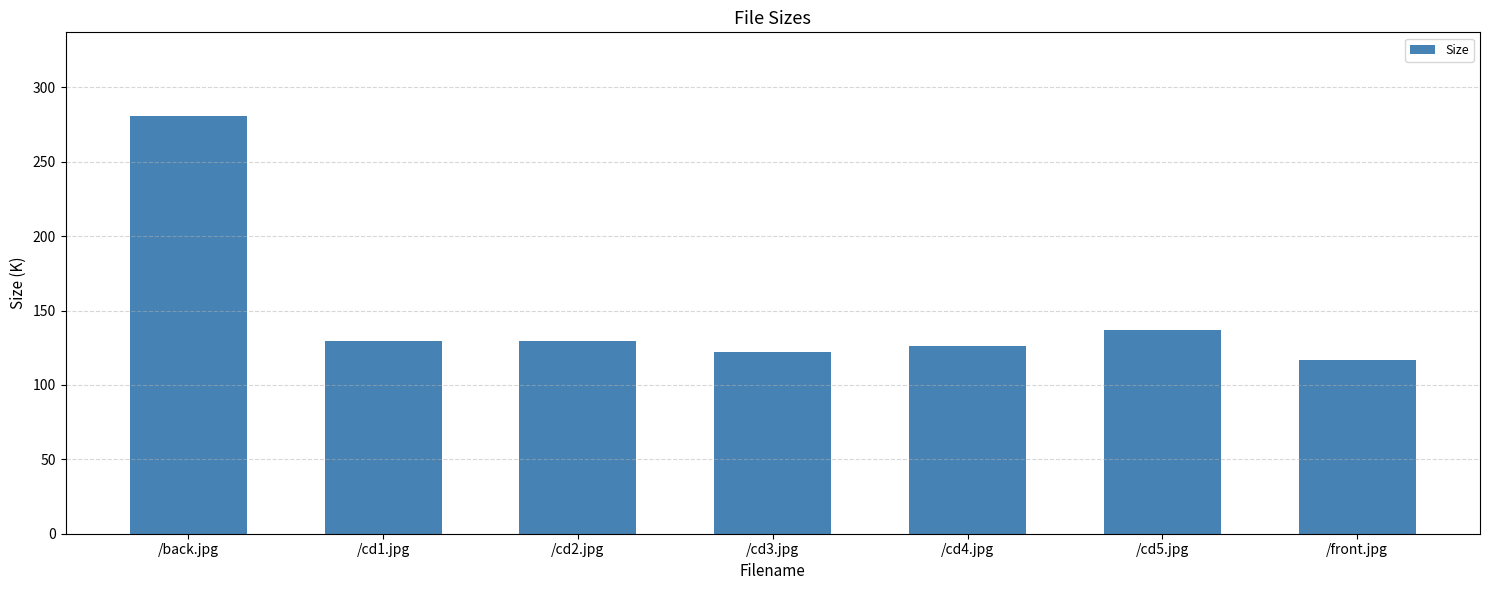

Where is the data nearest to the value 198?

/cd5.jpg